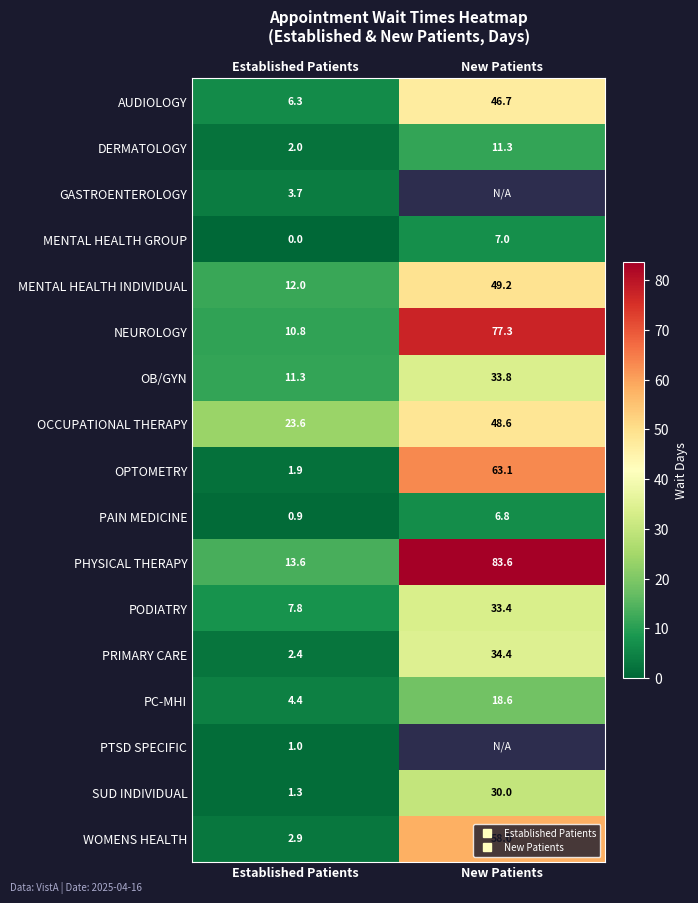

True or false: PTSD SPECIFIC has a value of 1.0 at Established Patients.

True